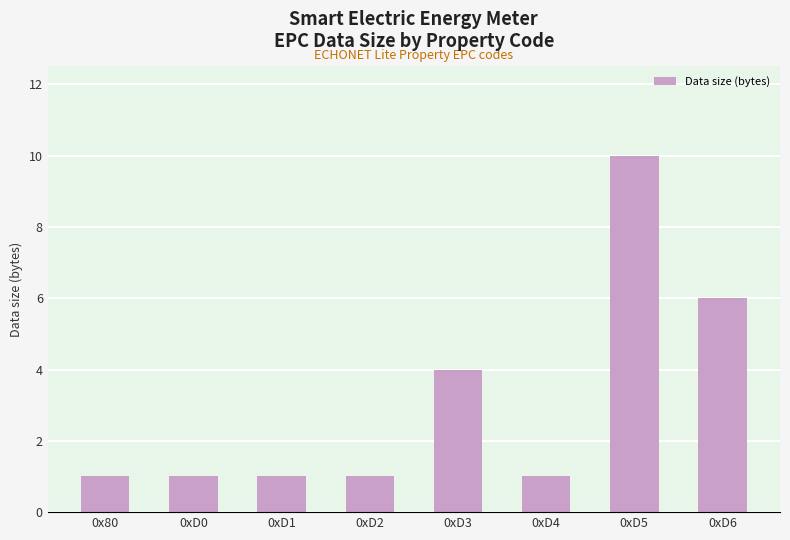

What is the sum of all values?

25